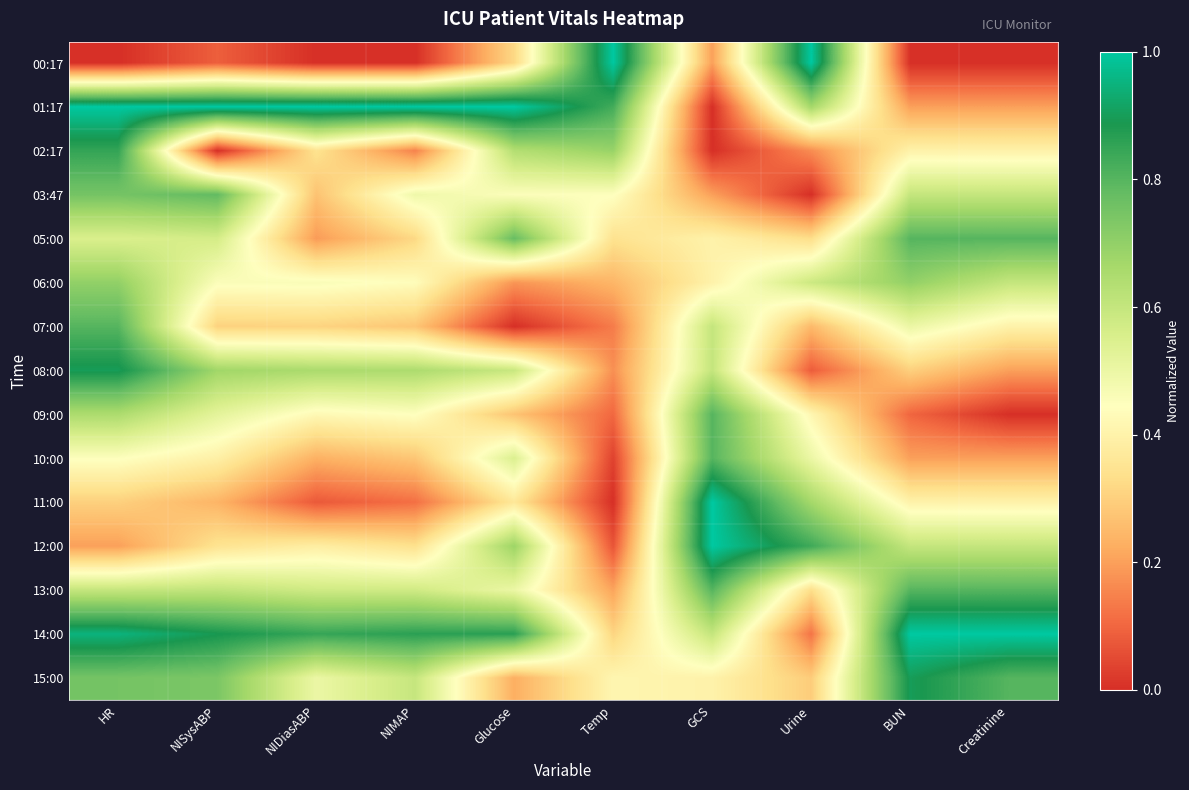

At which category is the sum across all series the highest?

HR